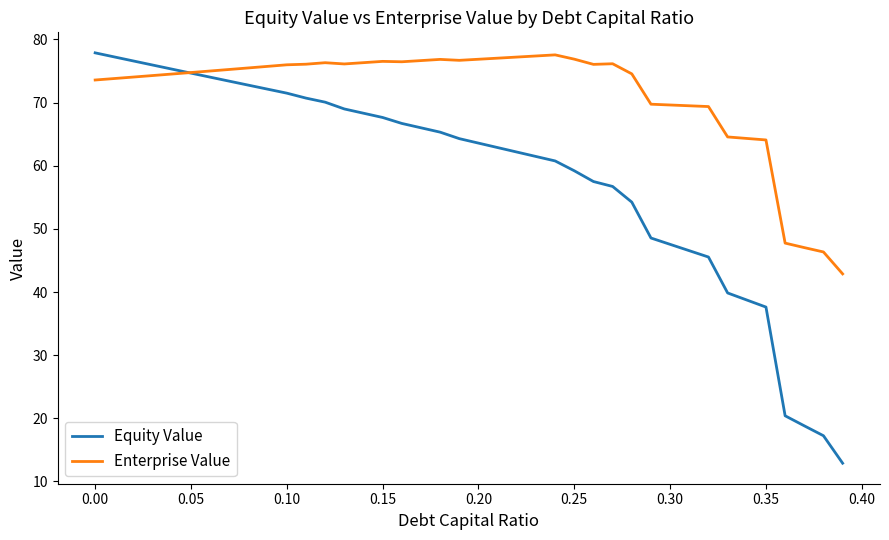

Rank the series by their average value, from highest to lowest.

Enterprise Value, Equity Value